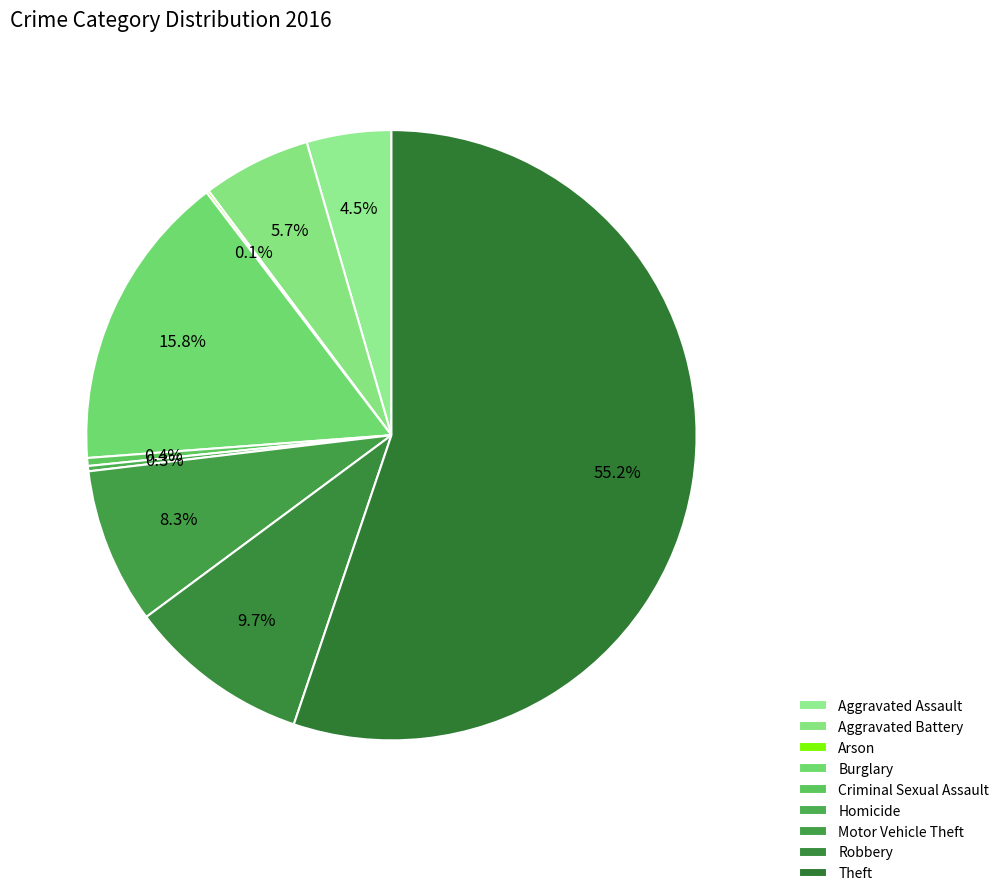

What is the ratio of the value at Burglary to the value at Homicide?

56.5